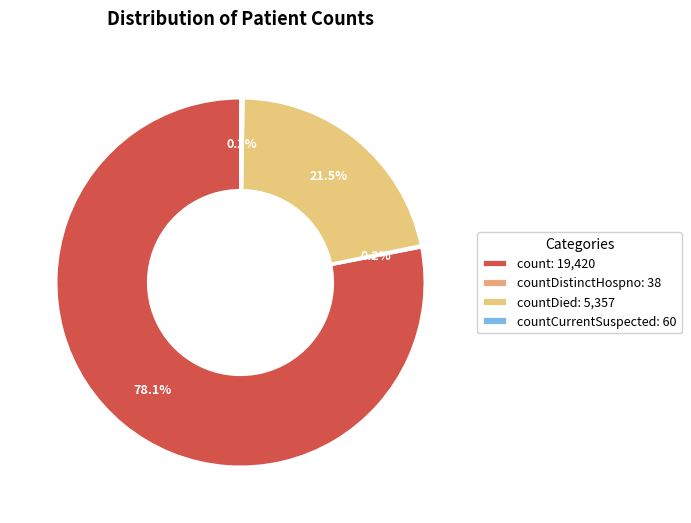

Does any single category account for the majority?

Yes